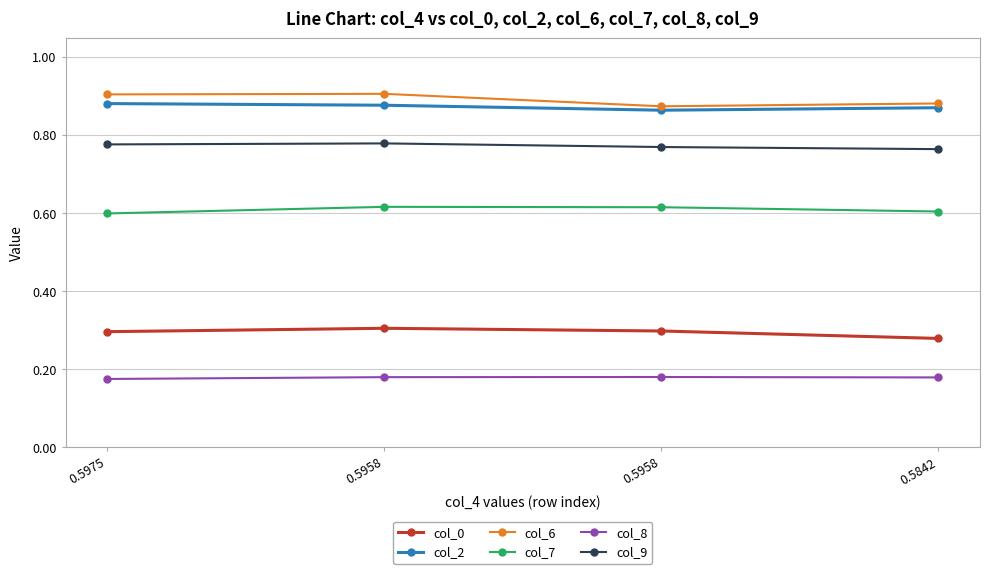

How many series are shown in this chart?

6